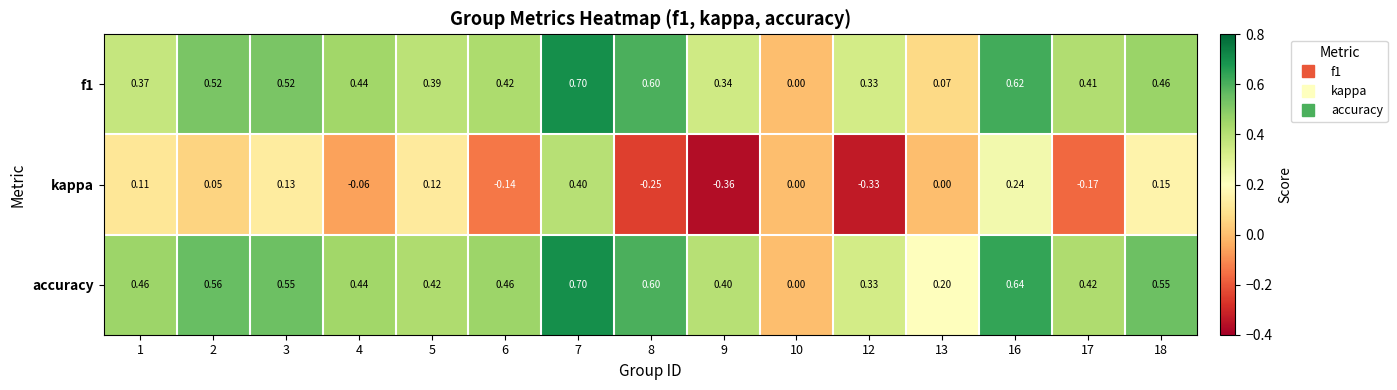

Which series has the largest total across all categories?

accuracy